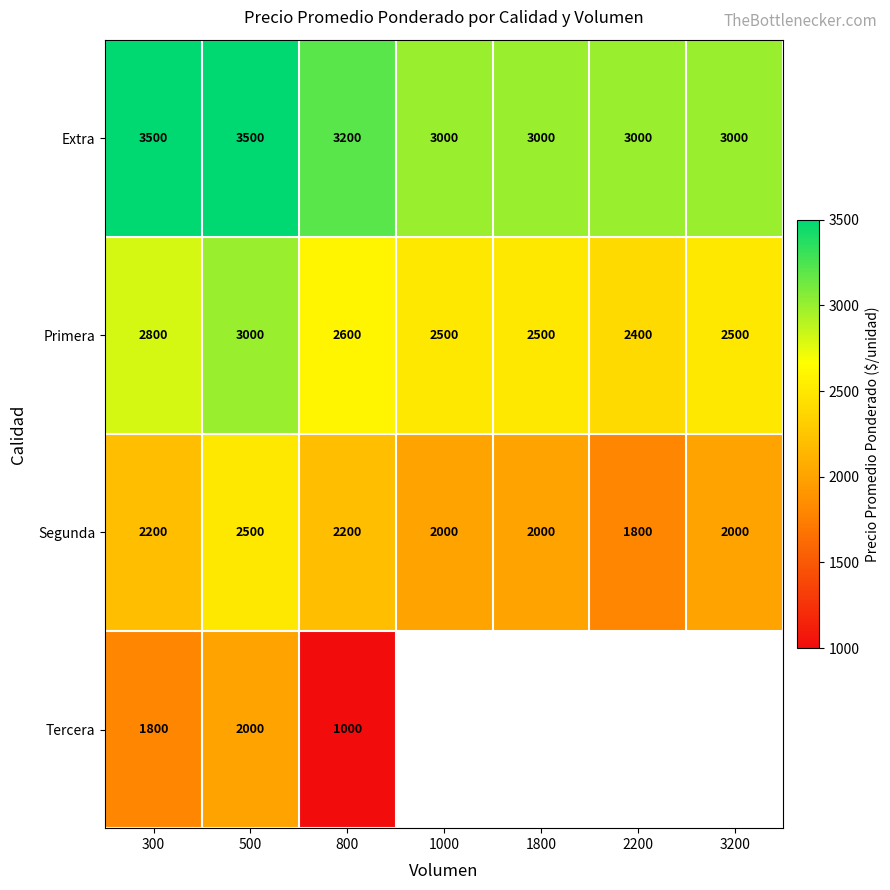

Rank the series at 300 from lowest to highest value.

Tercera, Segunda, Primera, Extra